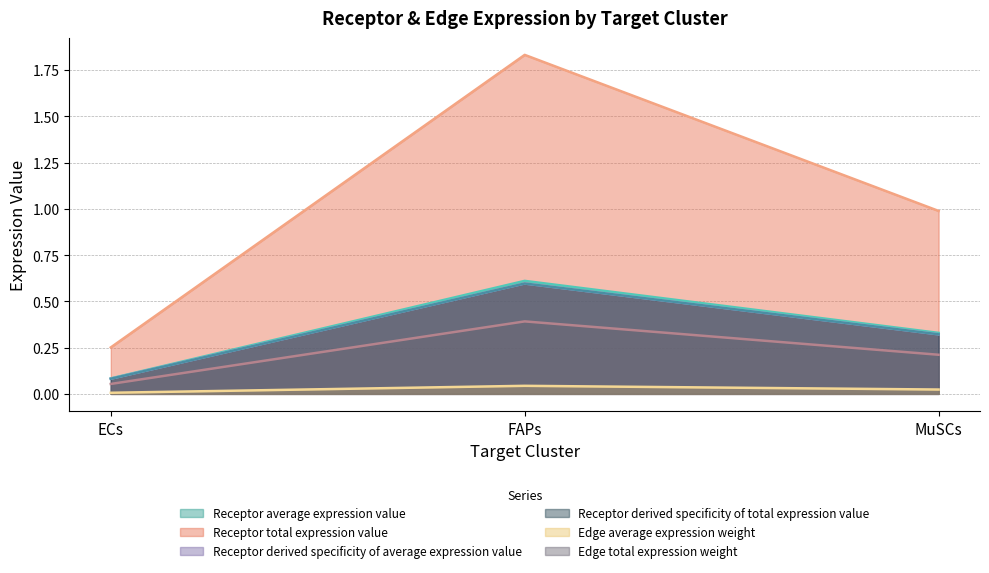

The value of Receptor derived specificity of total expression value at MuSCs is 0.2. True or false?

False